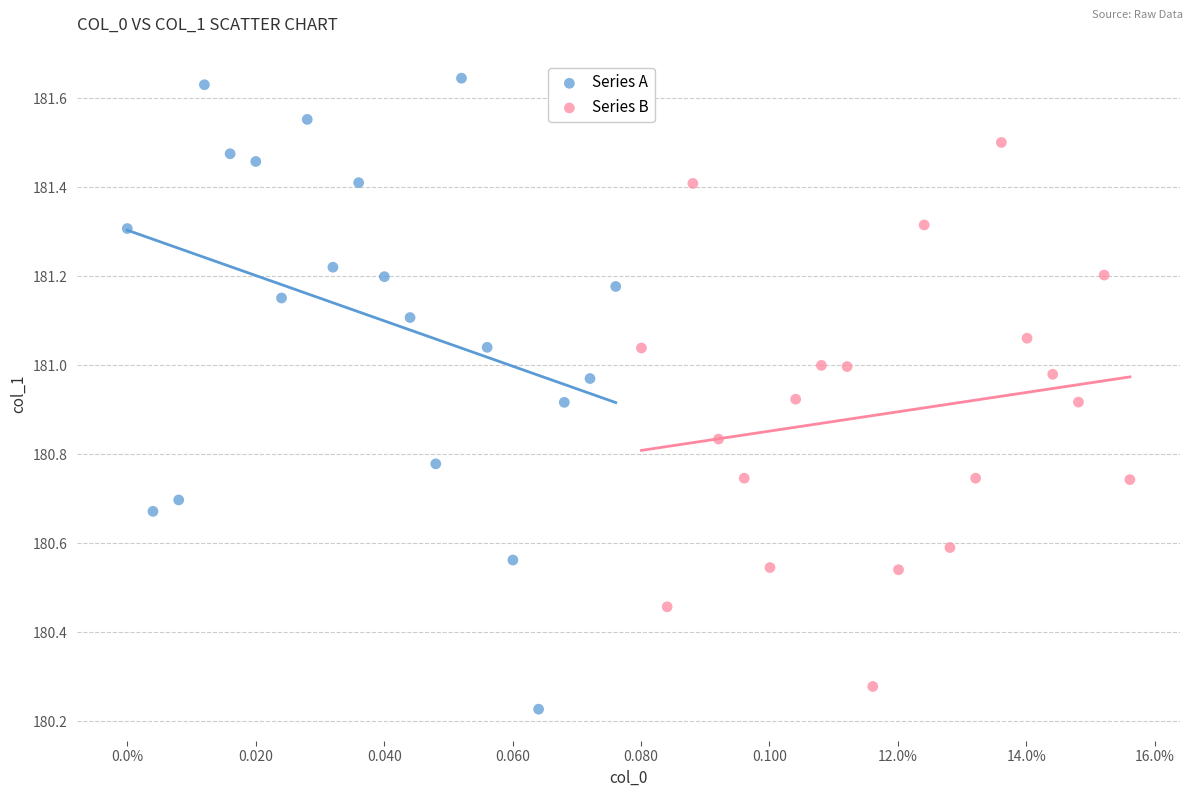

Which series reaches the maximum Y coordinate?

Series A